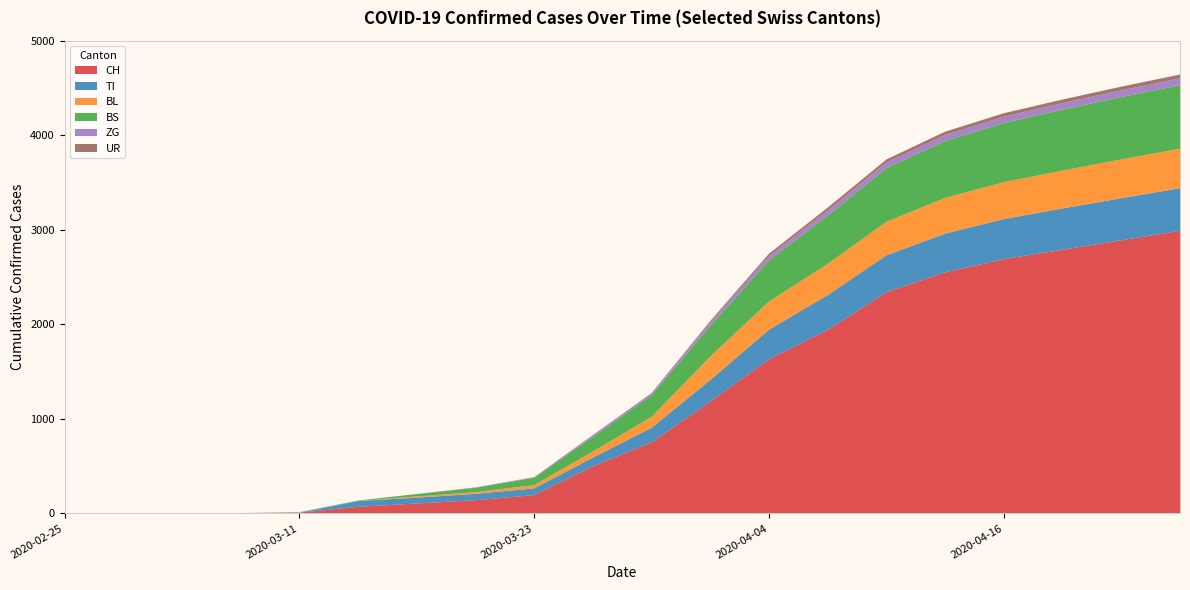

Reading left to right, transcribe all the data shown in this chart.

CH: 2020-02-25=0	2020-03-01=0	2020-03-06=1	2020-03-09=3	2020-03-11=8	2020-03-14=70	2020-03-17=105	2020-03-20=140	2020-03-23=194	2020-03-26=499	2020-03-29=752	2020-04-01=1183	2020-04-04=1630	2020-04-07=1940	2020-04-10=2340	2020-04-13=2550	2020-04-16=2689	2020-04-19=2789	2020-04-22=2889	2020-04-25=2989
TI: 2020-02-25=0	2020-03-01=0	2020-03-06=0	2020-03-09=0	2020-03-11=0	2020-03-14=61	2020-03-17=62	2020-03-20=67	2020-03-23=71	2020-03-26=91	2020-03-29=155	2020-04-01=229	2020-04-04=314	2020-04-07=370	2020-04-10=390	2020-04-13=410	2020-04-16=425	2020-04-19=437	2020-04-22=445	2020-04-25=451
BL: 2020-02-25=0	2020-03-01=0	2020-03-06=0	2020-03-09=1	2020-03-11=2	2020-03-14=2	2020-03-17=13	2020-03-20=18	2020-03-23=35	2020-03-26=65	2020-03-29=115	2020-04-01=249	2020-04-04=298	2020-04-07=330	2020-04-10=355	2020-04-13=378	2020-04-16=390	2020-04-19=400	2020-04-22=410	2020-04-25=418
BS: 2020-02-25=0	2020-03-01=0	2020-03-06=0	2020-03-09=0	2020-03-11=4	2020-03-14=4	2020-03-17=25	2020-03-20=46	2020-03-23=78	2020-03-26=155	2020-03-29=228	2020-04-01=323	2020-04-04=434	2020-04-07=510	2020-04-10=567	2020-04-13=601	2020-04-16=625	2020-04-19=645	2020-04-22=660	2020-04-25=671
ZG: 2020-02-25=0	2020-03-01=0	2020-03-06=0	2020-03-09=0	2020-03-11=0	2020-03-14=0	2020-03-17=1	2020-03-20=5	2020-03-23=5	2020-03-26=18	2020-03-29=21	2020-04-01=40	2020-04-04=46	2020-04-07=55	2020-04-10=60	2020-04-13=64	2020-04-16=67	2020-04-19=69	2020-04-22=71	2020-04-25=73
UR: 2020-02-25=0	2020-03-01=0	2020-03-06=0	2020-03-09=0	2020-03-11=0	2020-03-14=0	2020-03-17=0	2020-03-20=0	2020-03-23=1	2020-03-26=2	2020-03-29=3	2020-04-01=13	2020-04-04=26	2020-04-07=30	2020-04-10=32	2020-04-13=35	2020-04-16=37	2020-04-19=38	2020-04-22=39	2020-04-25=40